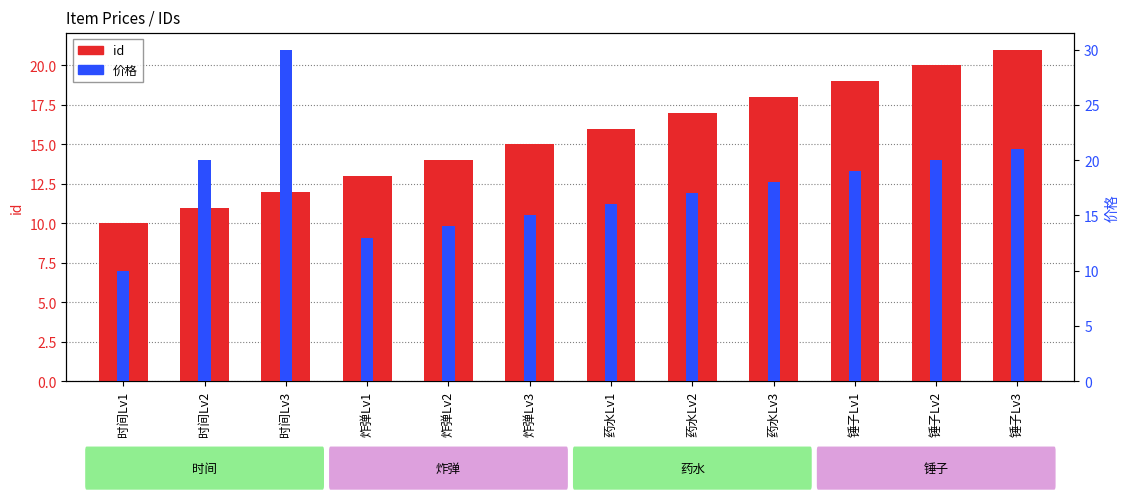

Does the chart contain any negative values?

No